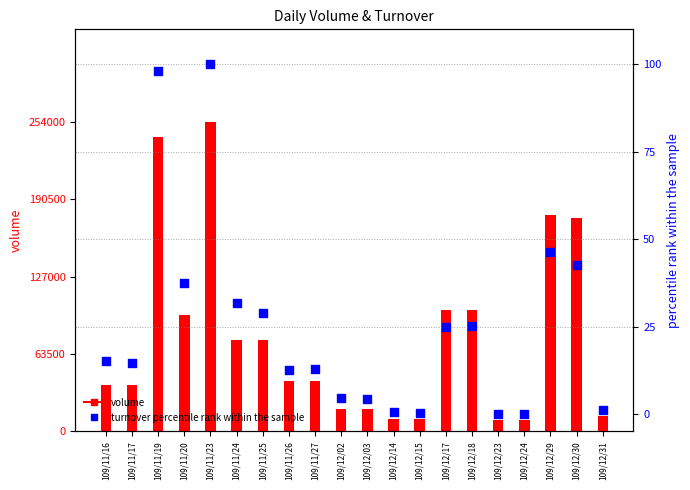

What are all the series names shown in the legend?

volume, turnover percentile rank within the sample